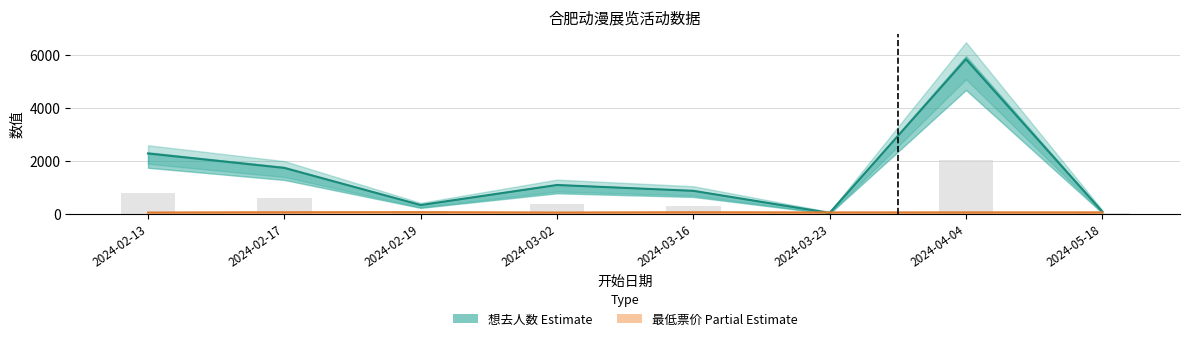

How many distinct data groups are displayed?

2